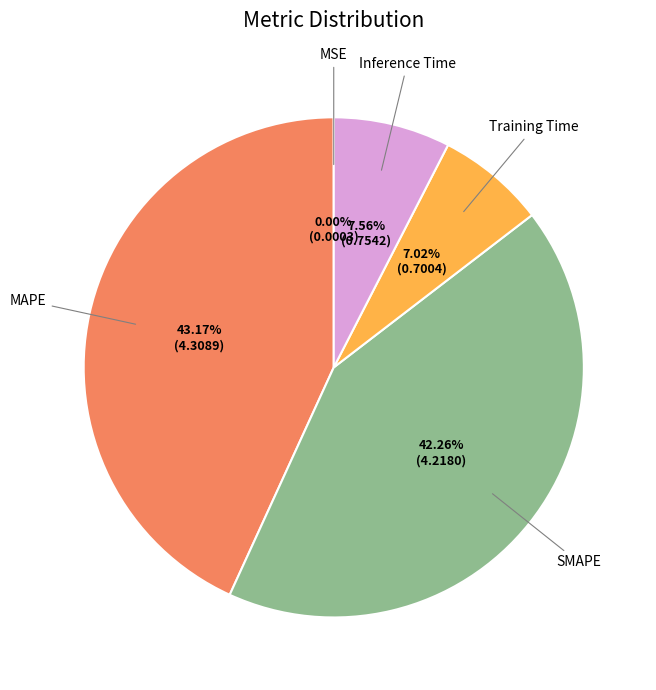

Do Training Time and SMAPE together represent more than half of the pie?

No